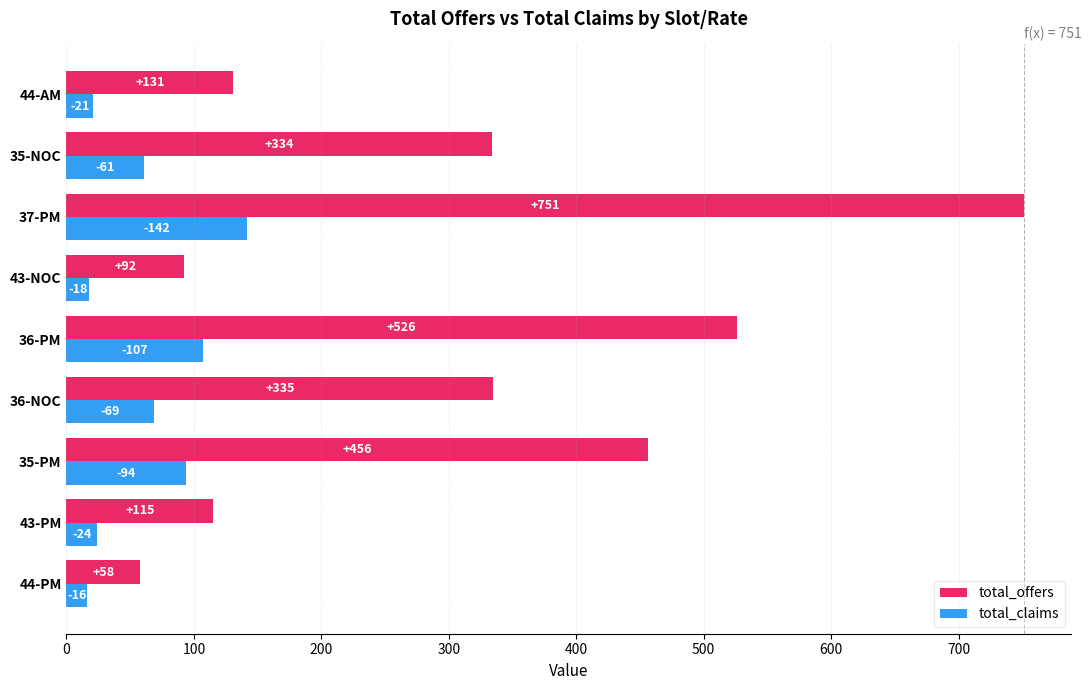

Read the total_claims value at 36-PM, to the nearest 10.

110